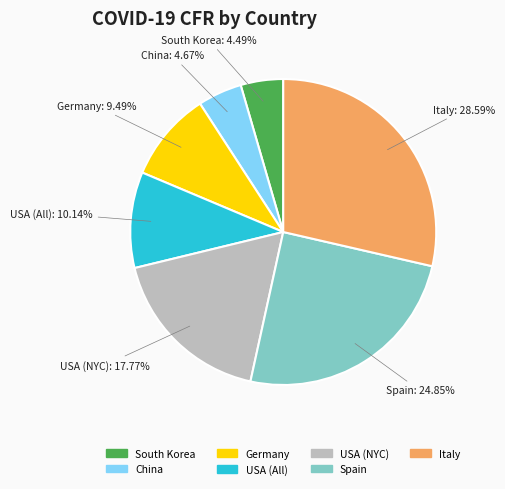

What portion of the pie excludes China?

95.3%